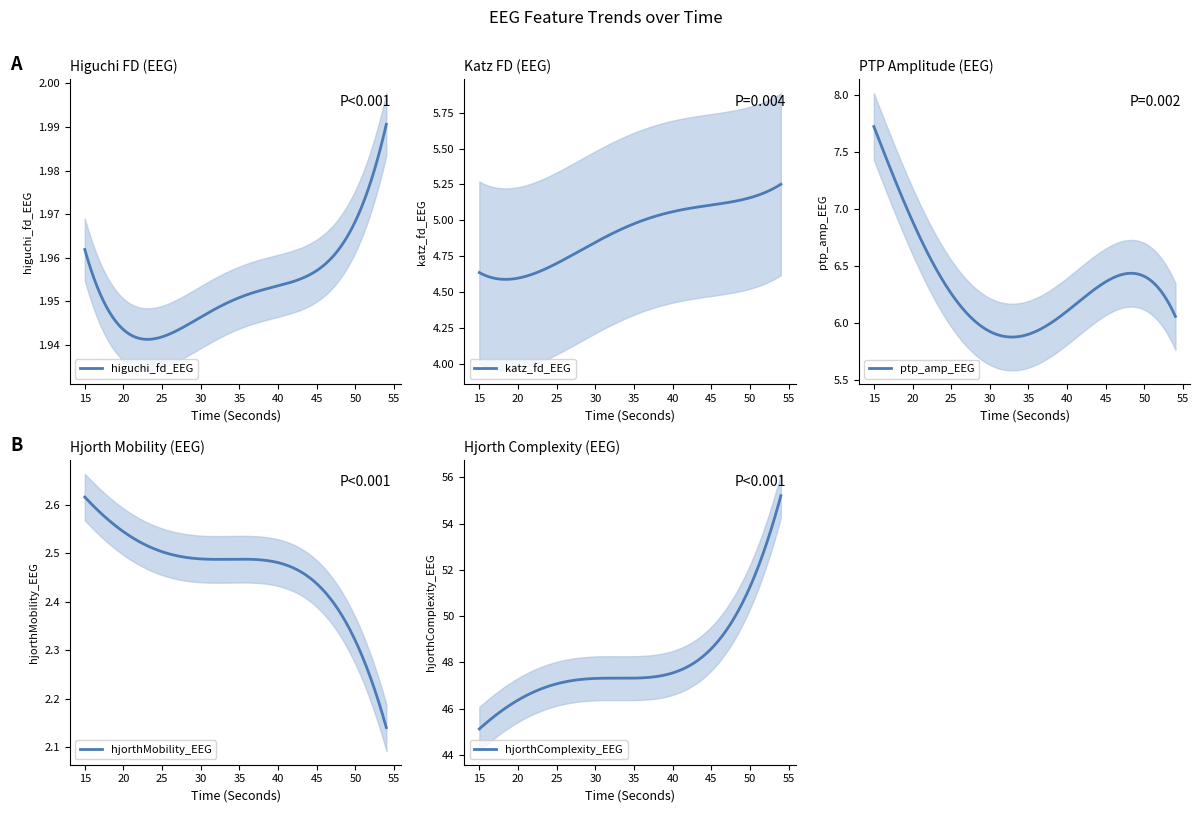

How many lines are shown in the chart?

5